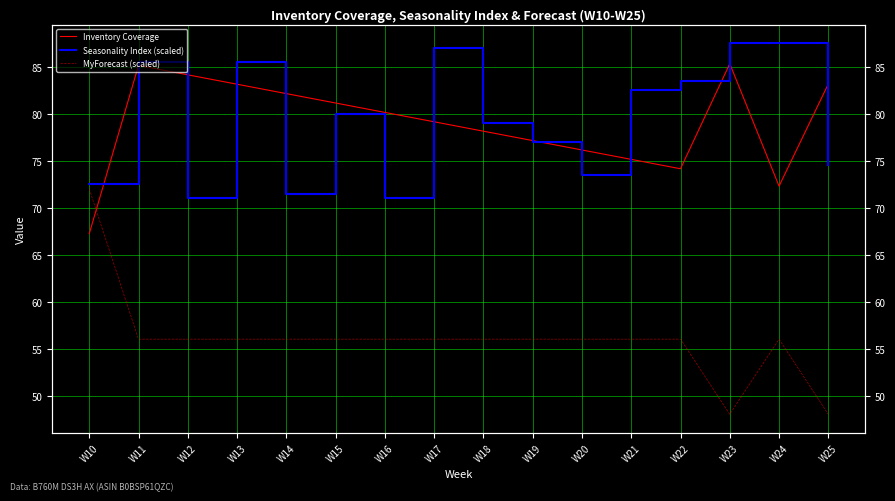

What is the difference between the maximum and minimum values in the MyForecast (scaled) series?

24.0